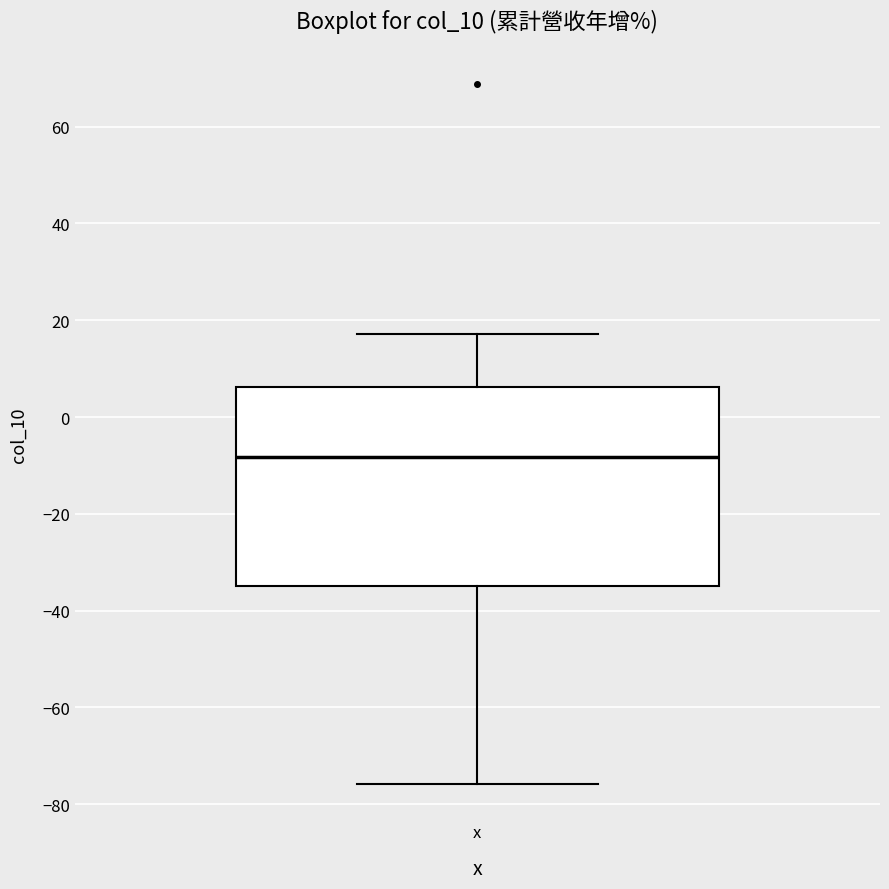

Transcribe this box plot: give where the median line is, the range the box spans, and where the two whiskers end, as read against the y-axis. The values are not printed on the chart, so give them approximately, as read against the axis.

median -8, box -34 to 6, whiskers -76 to 18